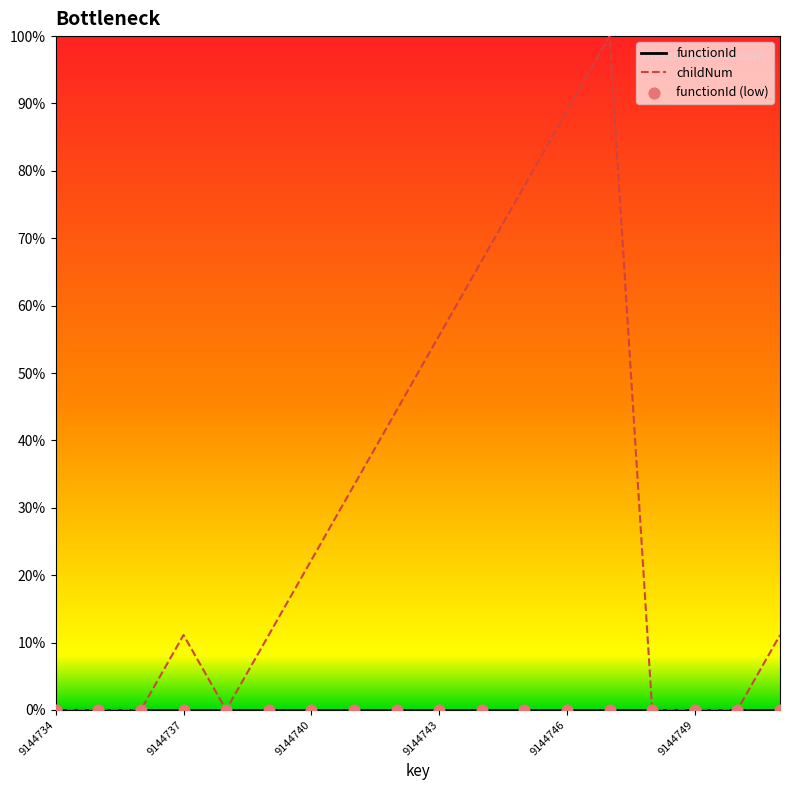

At how many categories does at least one series exceed 37?

6